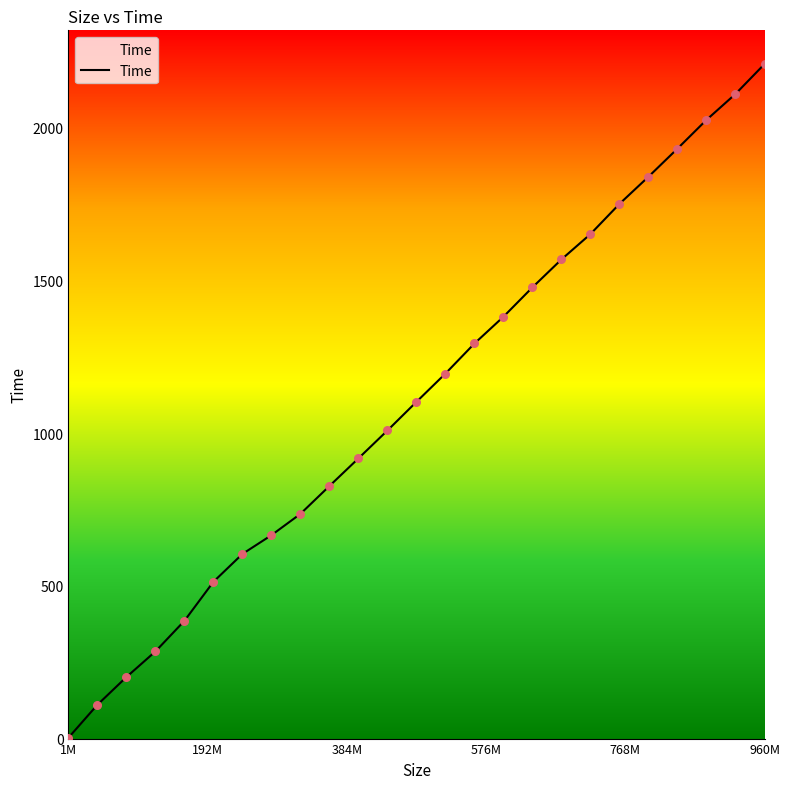

What is the greatest value displayed?

2209.3